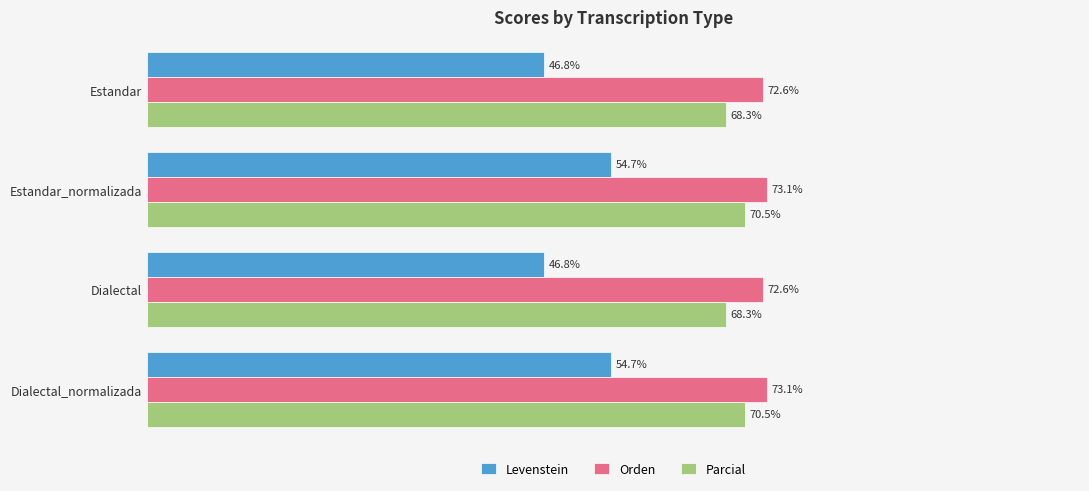

Which series has the largest total across all categories?

Orden